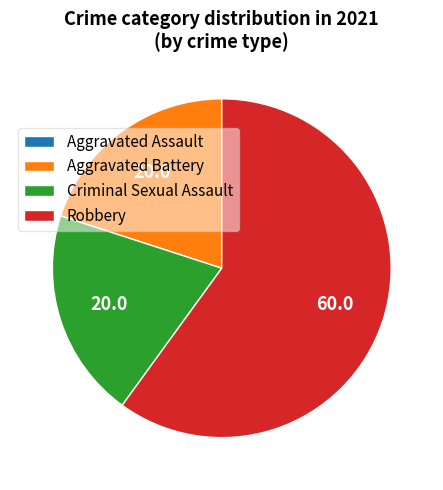

Which has a higher value, Criminal Sexual Assault or Robbery?

Robbery